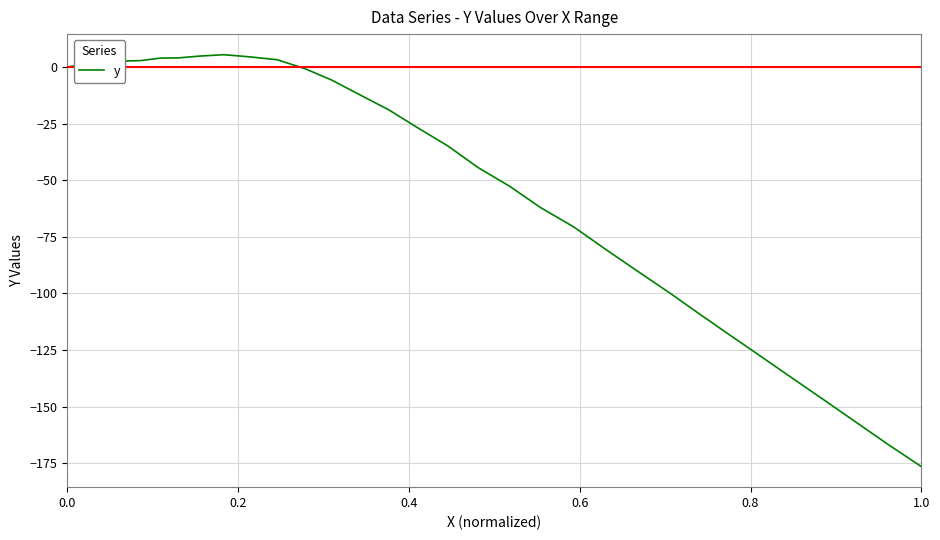

How many data points are above 0?

17